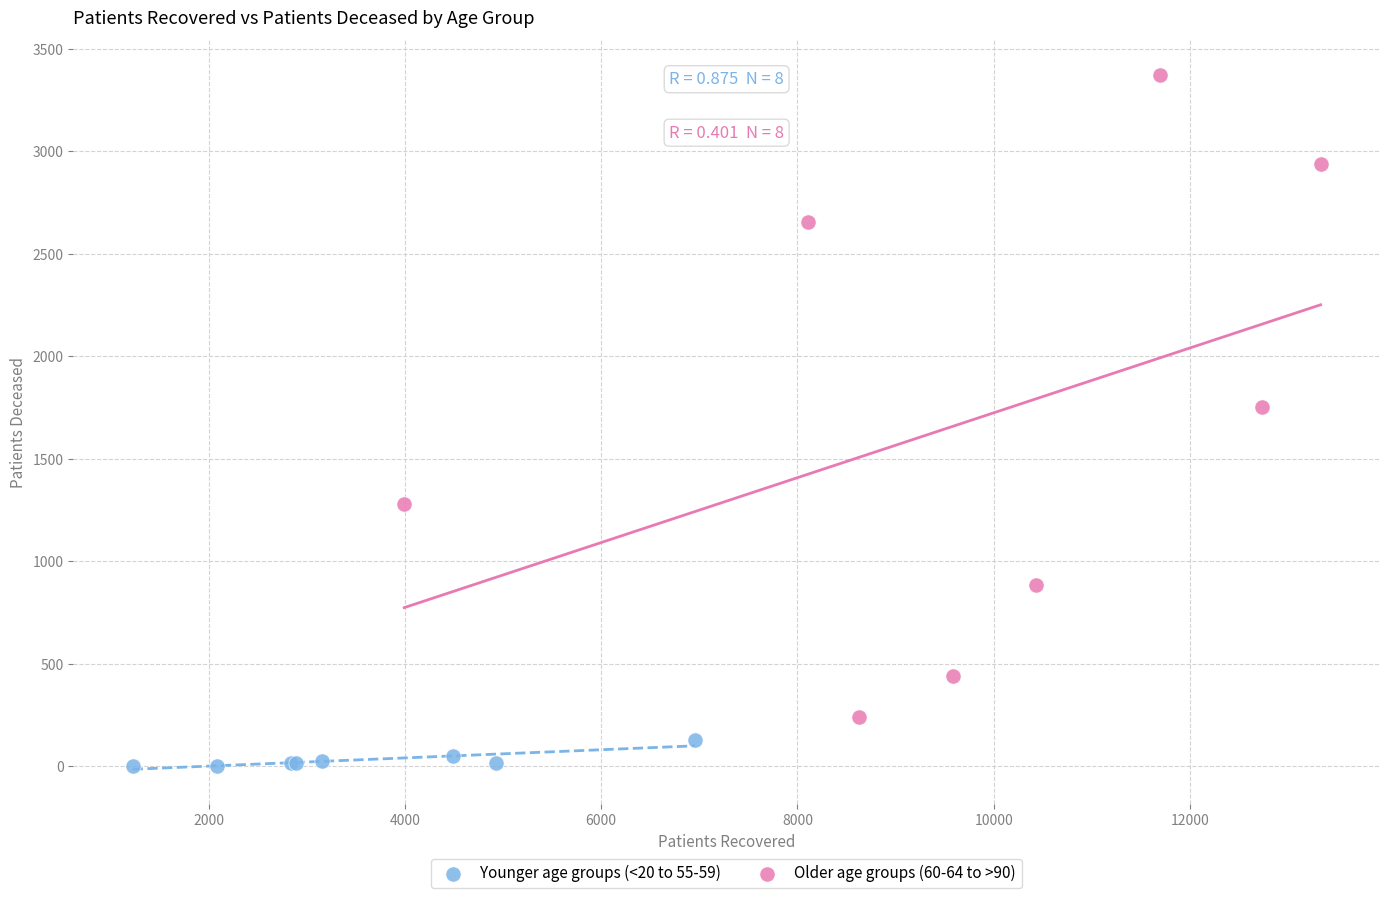

Which series has the largest Y range (max minus min)?

Older age groups (60-64 to >90)